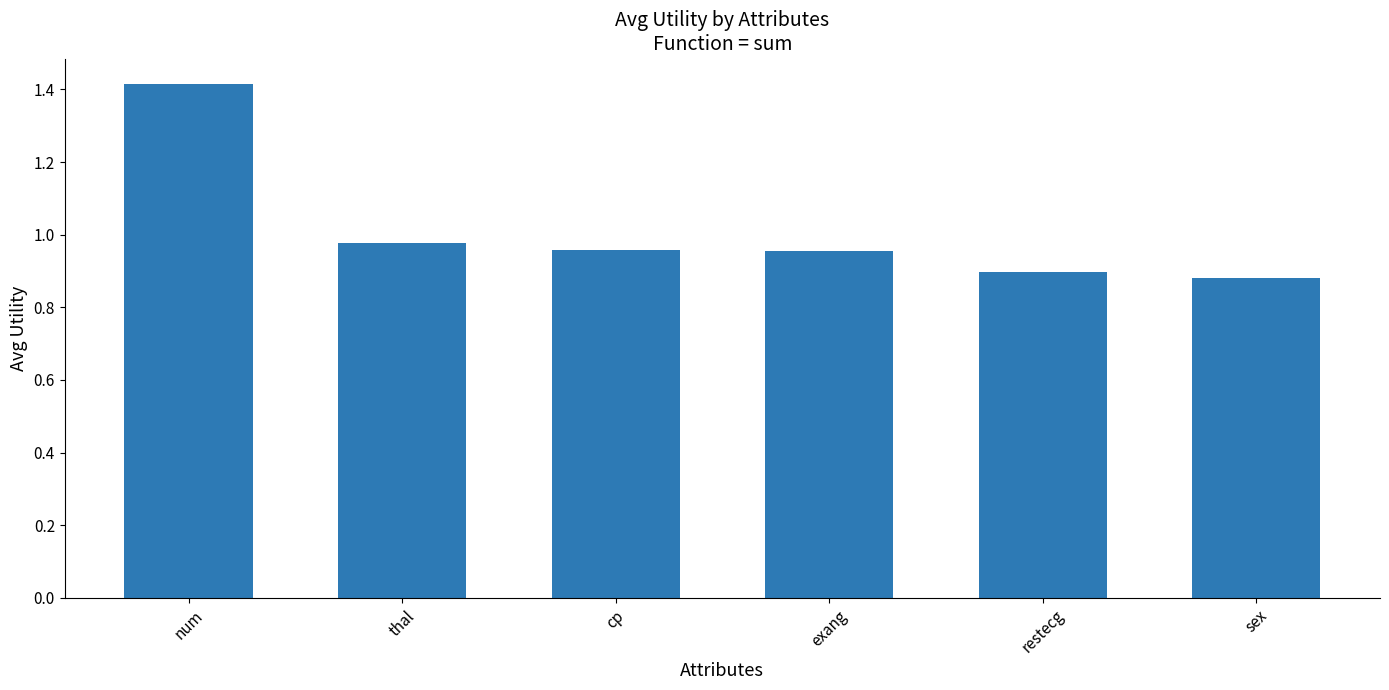

True or false: the data shows 0.5 at restecg.

False